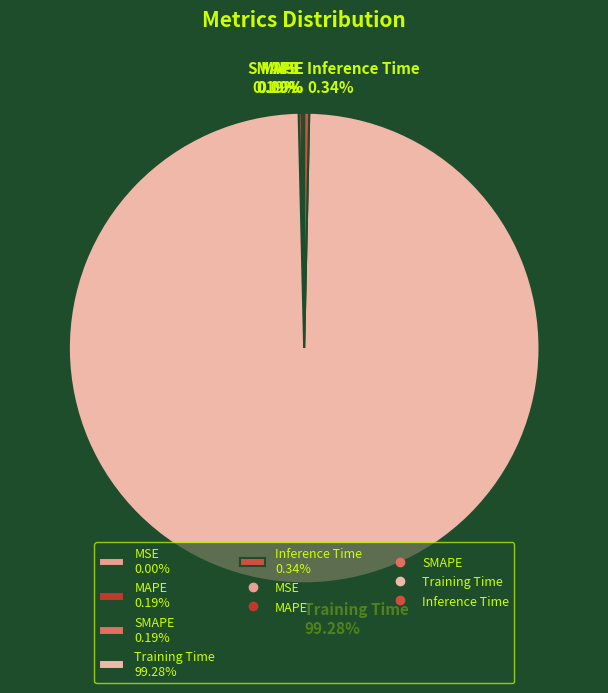

Does any single category account for the majority?

Yes